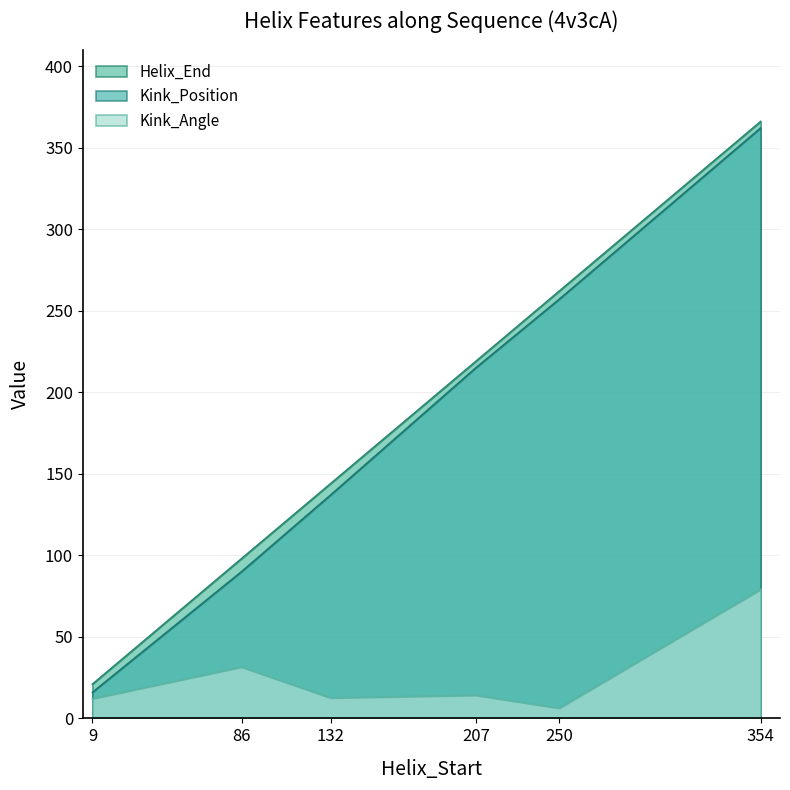

What is the sum of all Kink_Angle values?

155.5